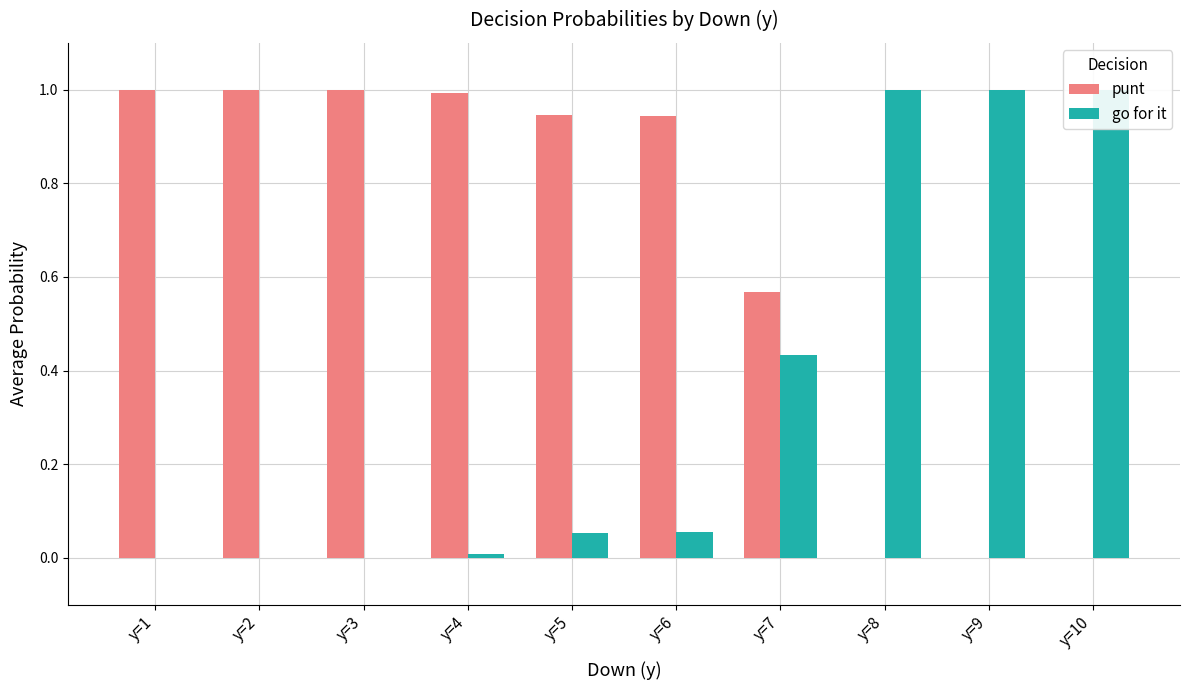

How many series are shown in this chart?

2